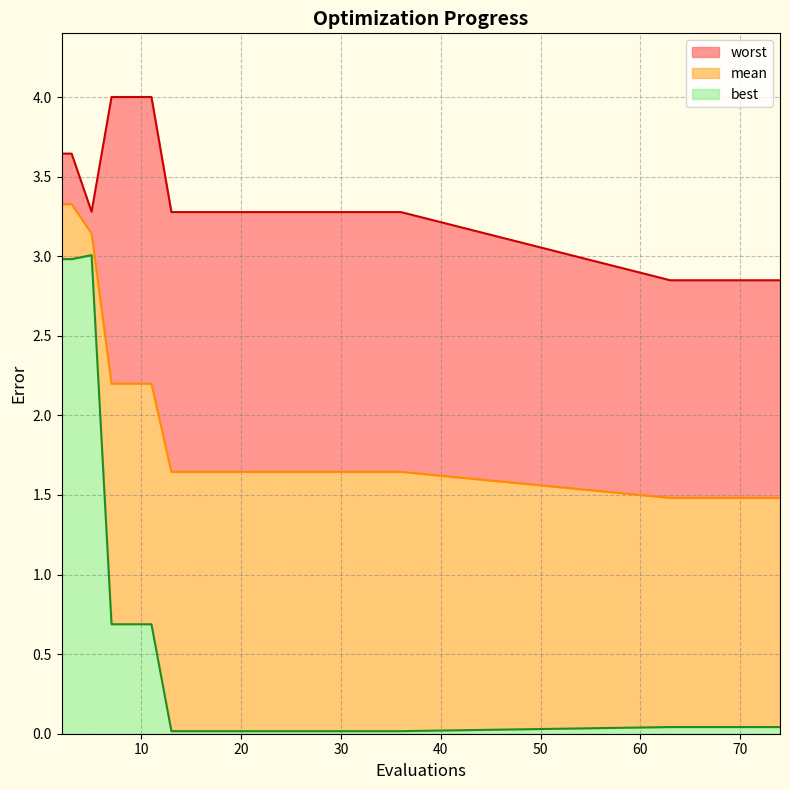

List the series in order of their peak value, lowest first.

best, mean, worst